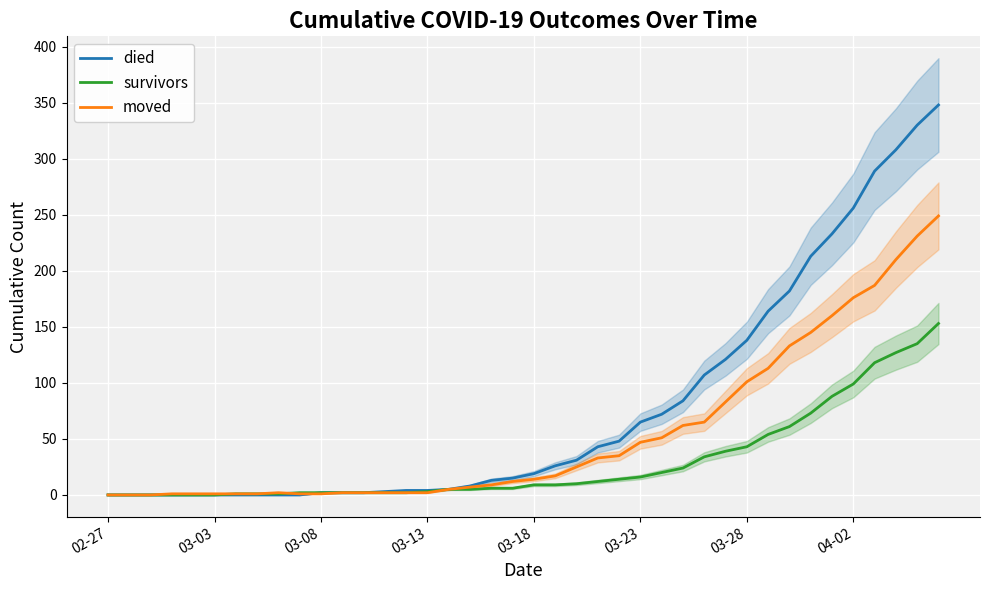

True or false: moved has more than 2 interior local peaks.

False